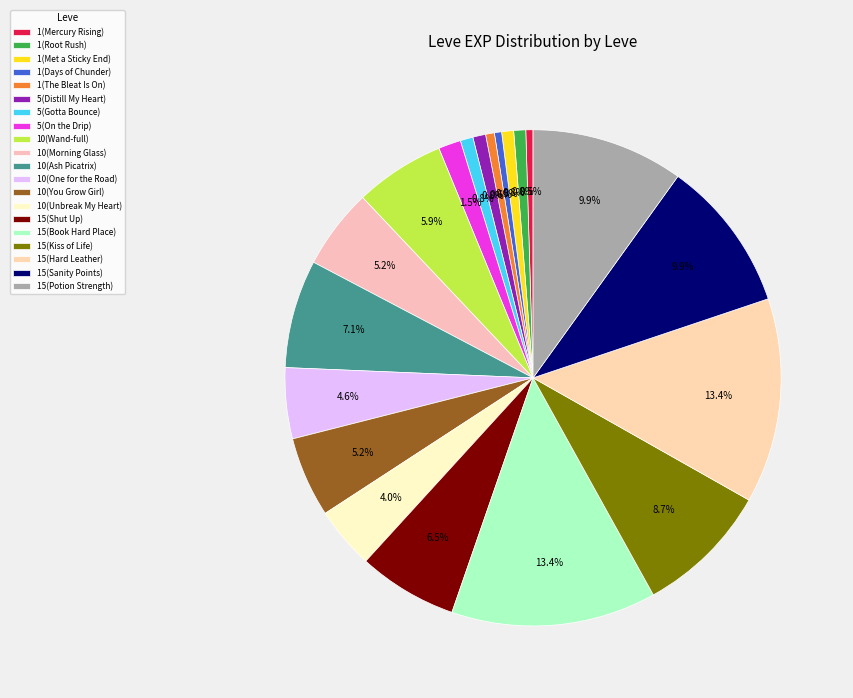

True or false: 15(Shut Up) accounts for 1% of the total.

False